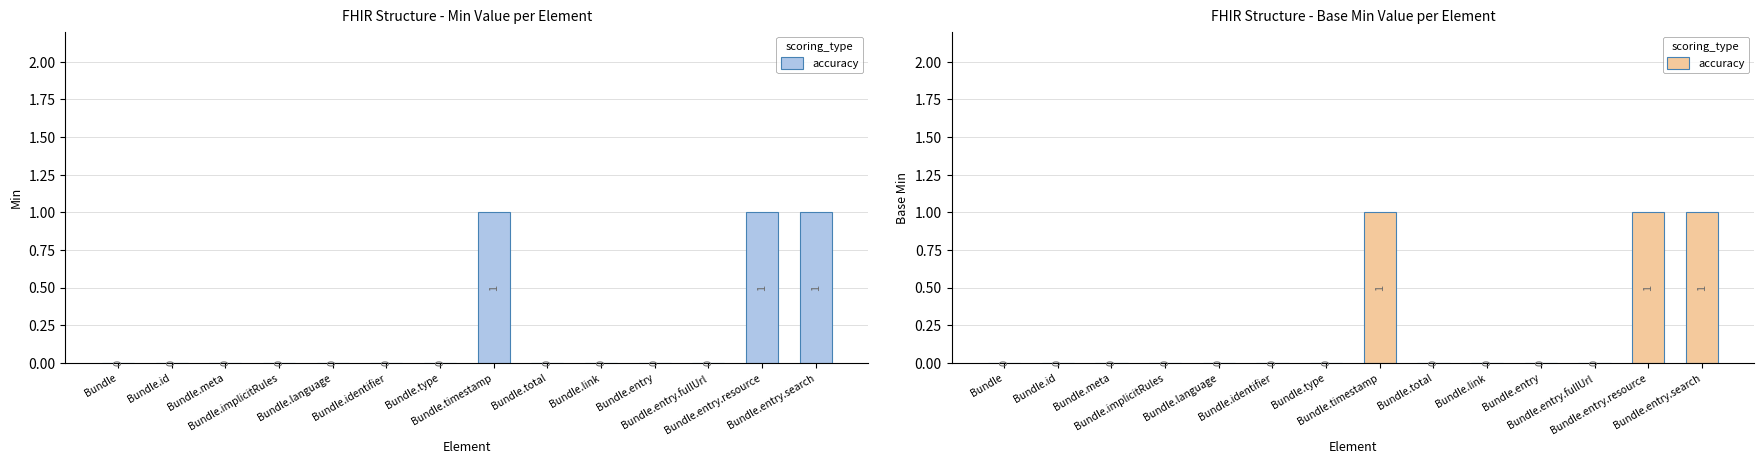

What is the difference between the maximum and minimum values?

1